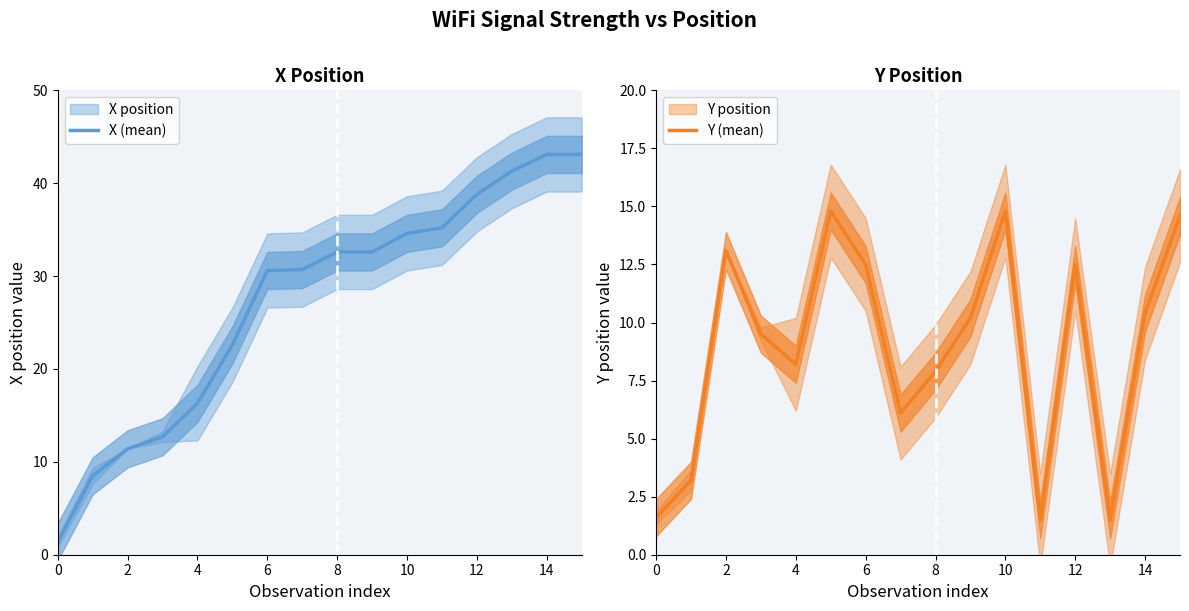

Where does the X (mean) series first go above 32?

8